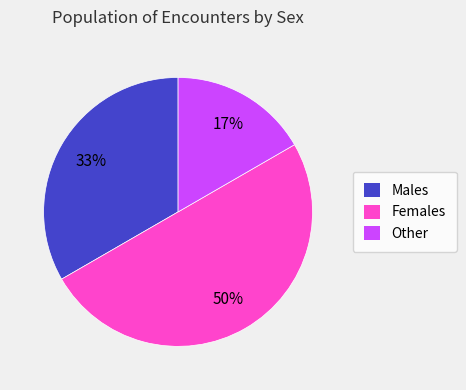

Approximately how many times larger is the value at Males compared to Females?

0.7